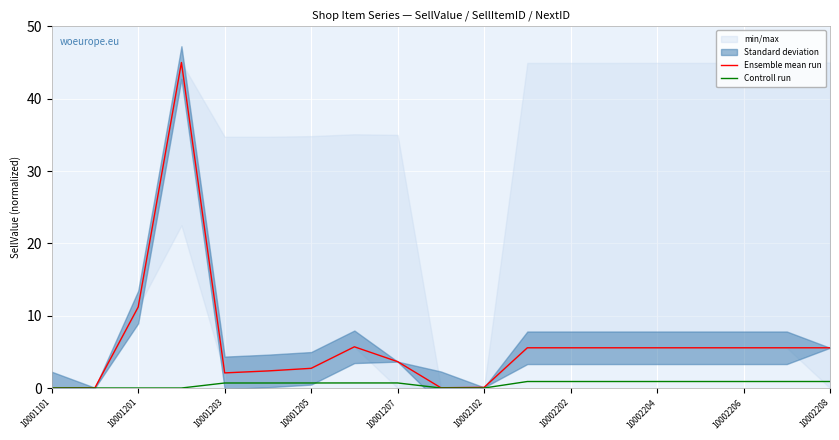

At which label is Ensemble mean run closest to 22?

10001201